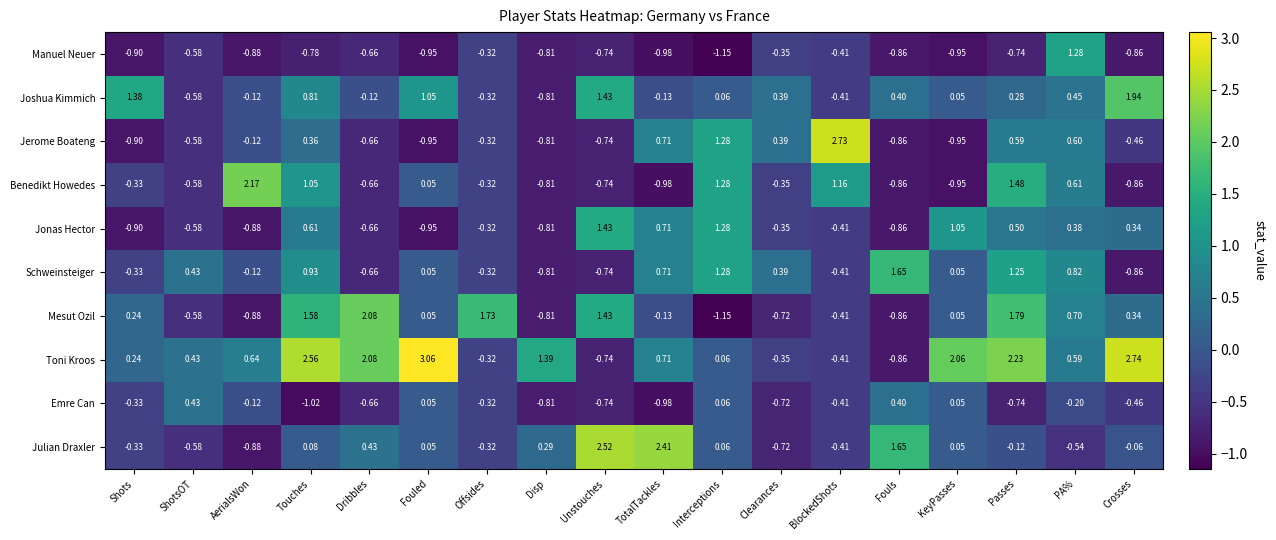

Which category has the highest value across all series?

Fouled